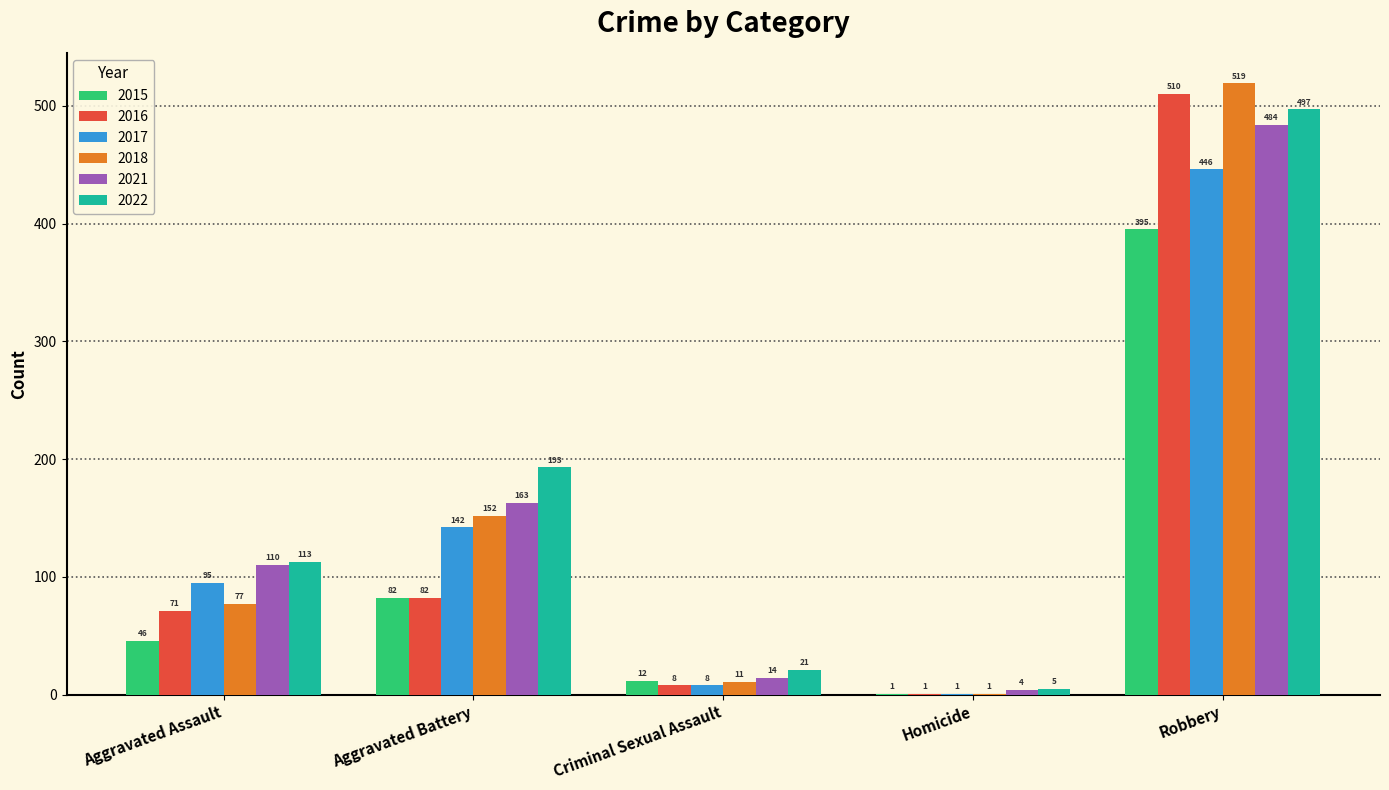

The 2017 series shows 151 at Aggravated Assault. True or false?

False